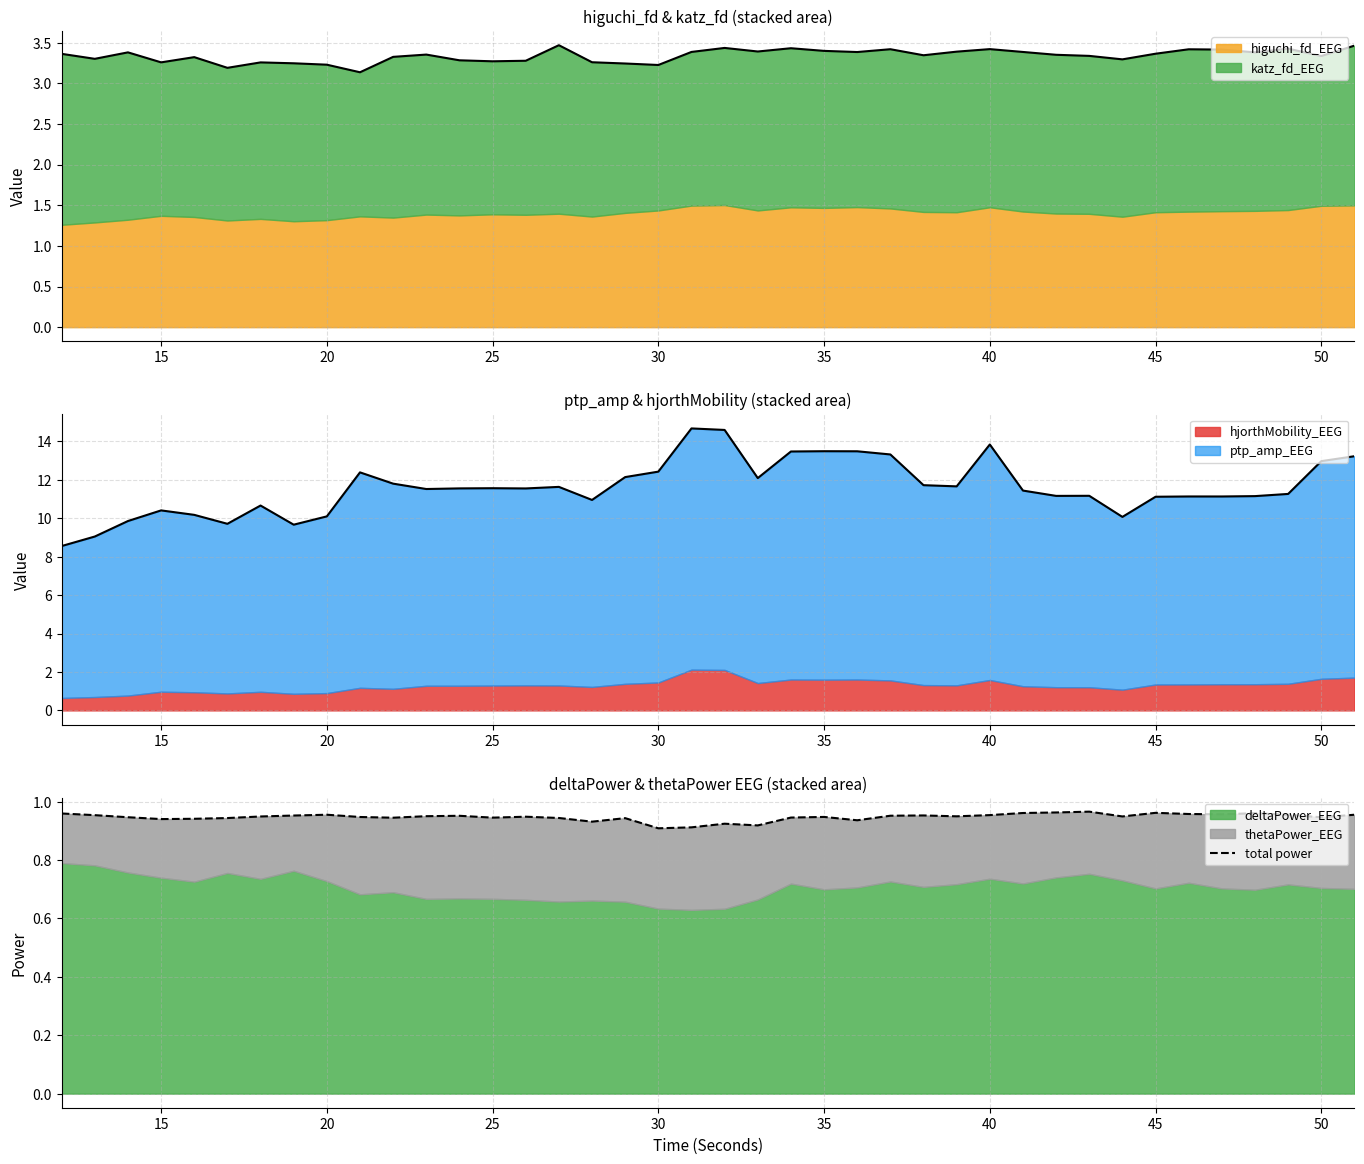

True or false: the data shows 1.5 at 15.

False